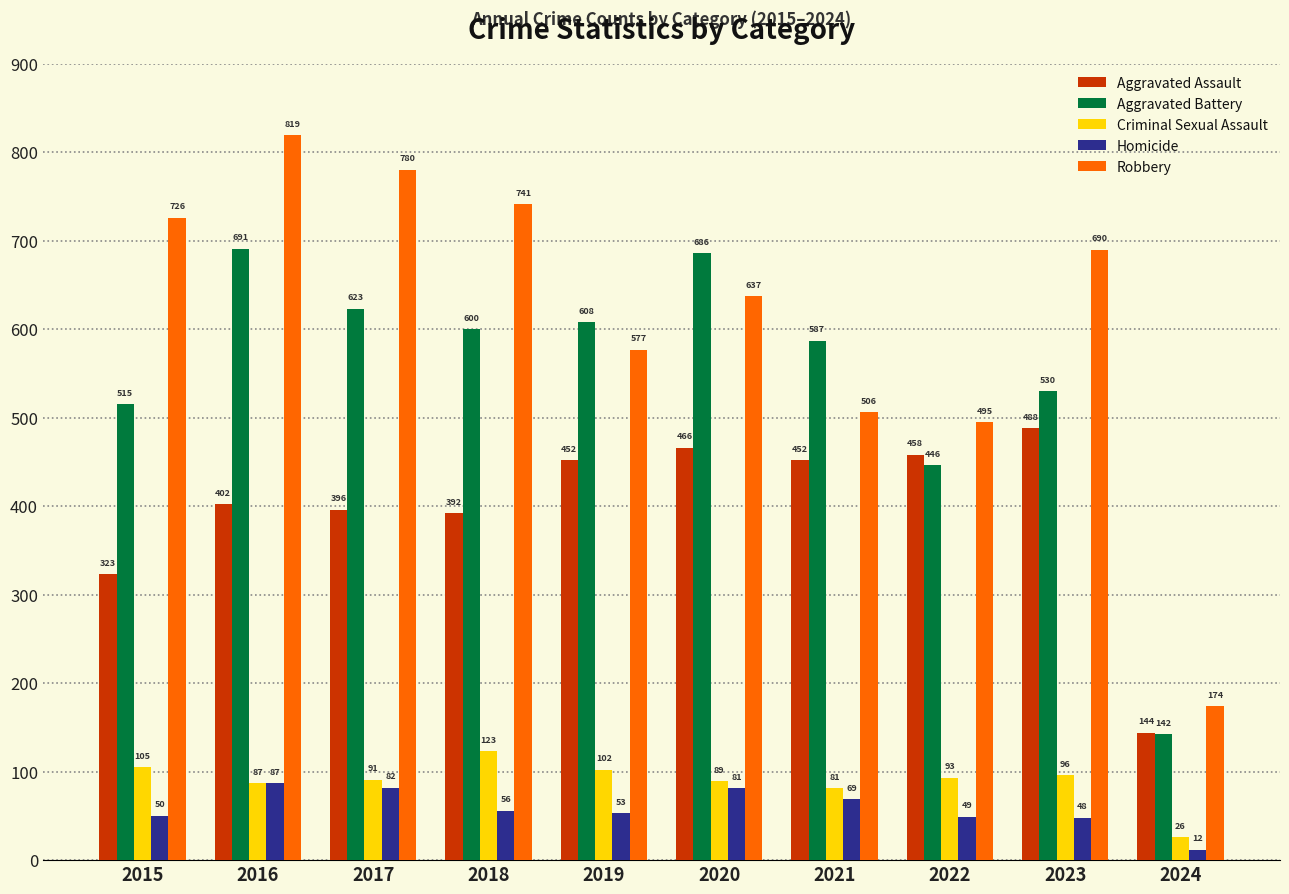

List the series in order of their peak value, highest first.

Robbery, Aggravated Battery, Aggravated Assault, Criminal Sexual Assault, Homicide